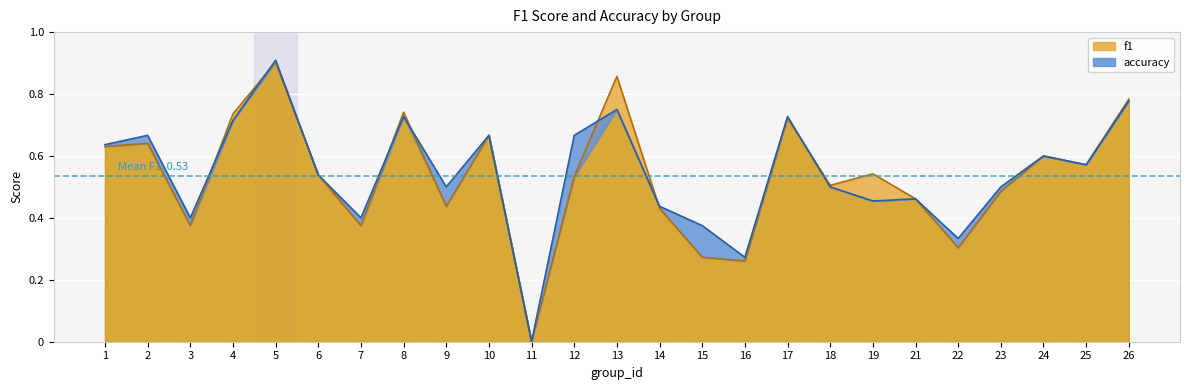

Which series has the widest spread of values?

accuracy